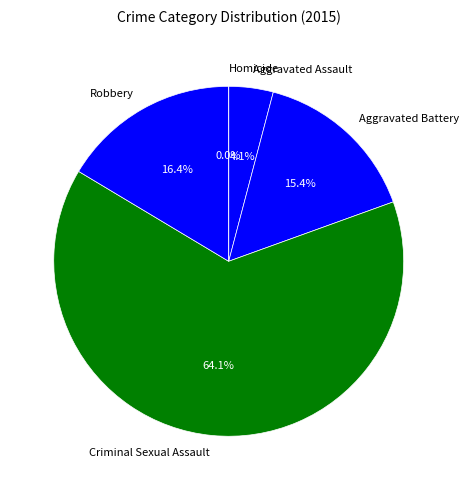

What is the smallest slice in the pie chart?

Homicide